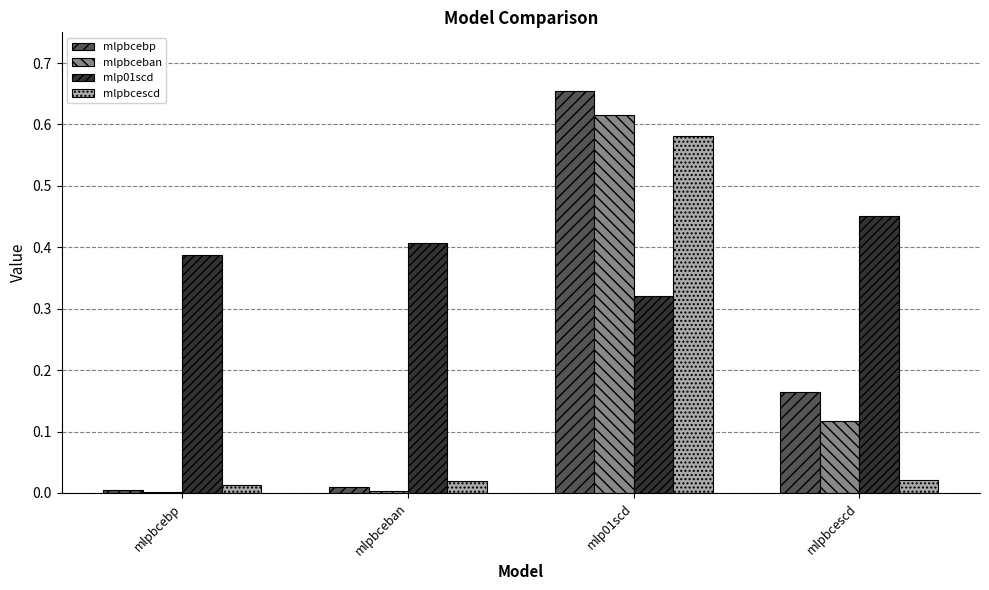

Which series changed the most between mlpbcebp and mlpbceban?

mlp01scd